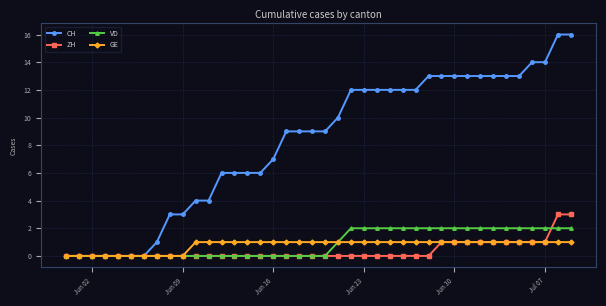

Which series has the widest spread of values?

CH